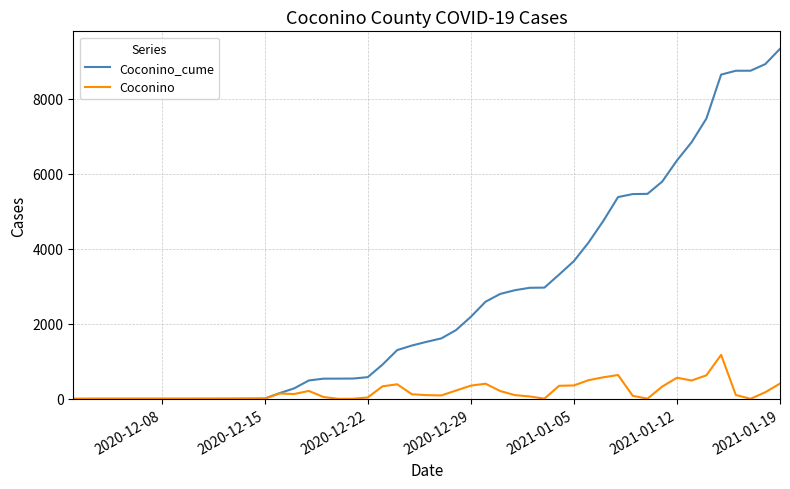

Which series has the largest range (max minus min)?

Coconino_cume